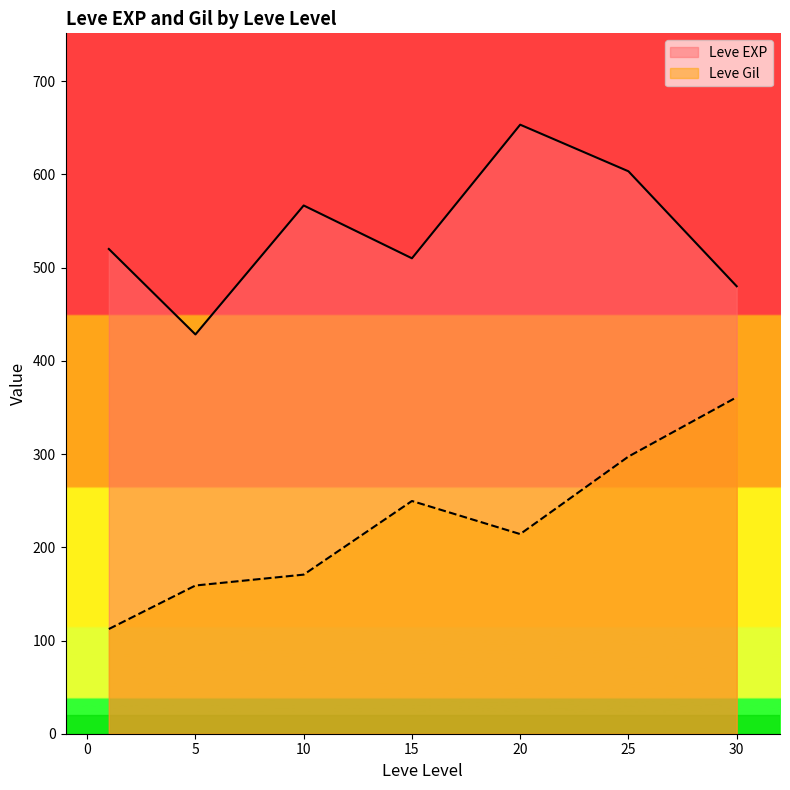

Is the value of Leve EXP at 15 greater than the value of Leve Gil at 30?

Yes